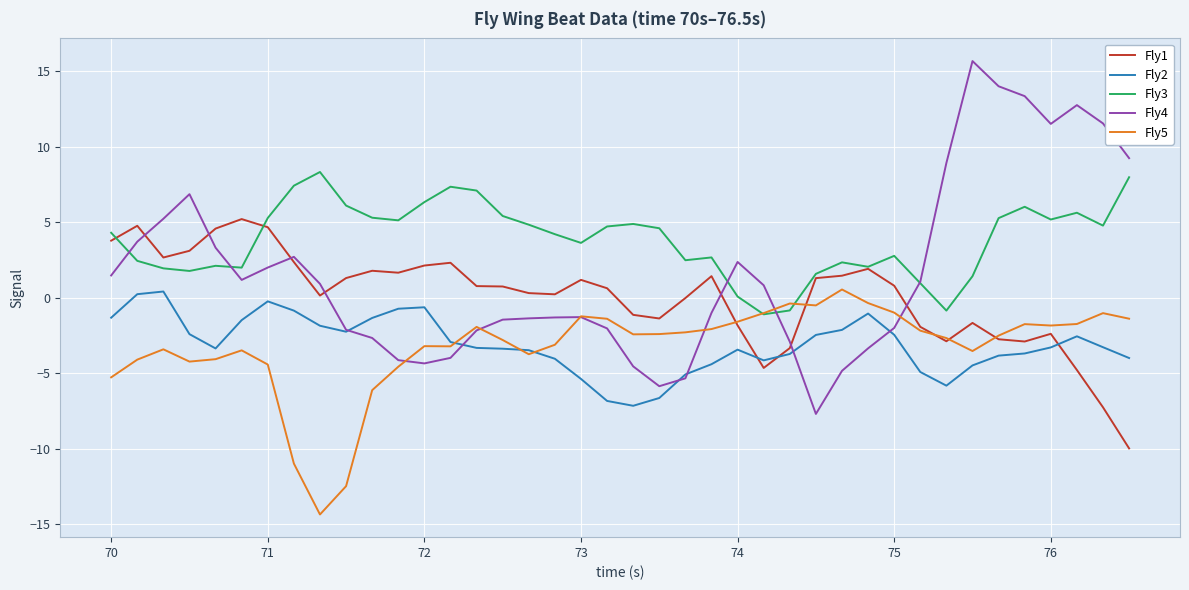

Which series has the largest range (max minus min)?

Fly4